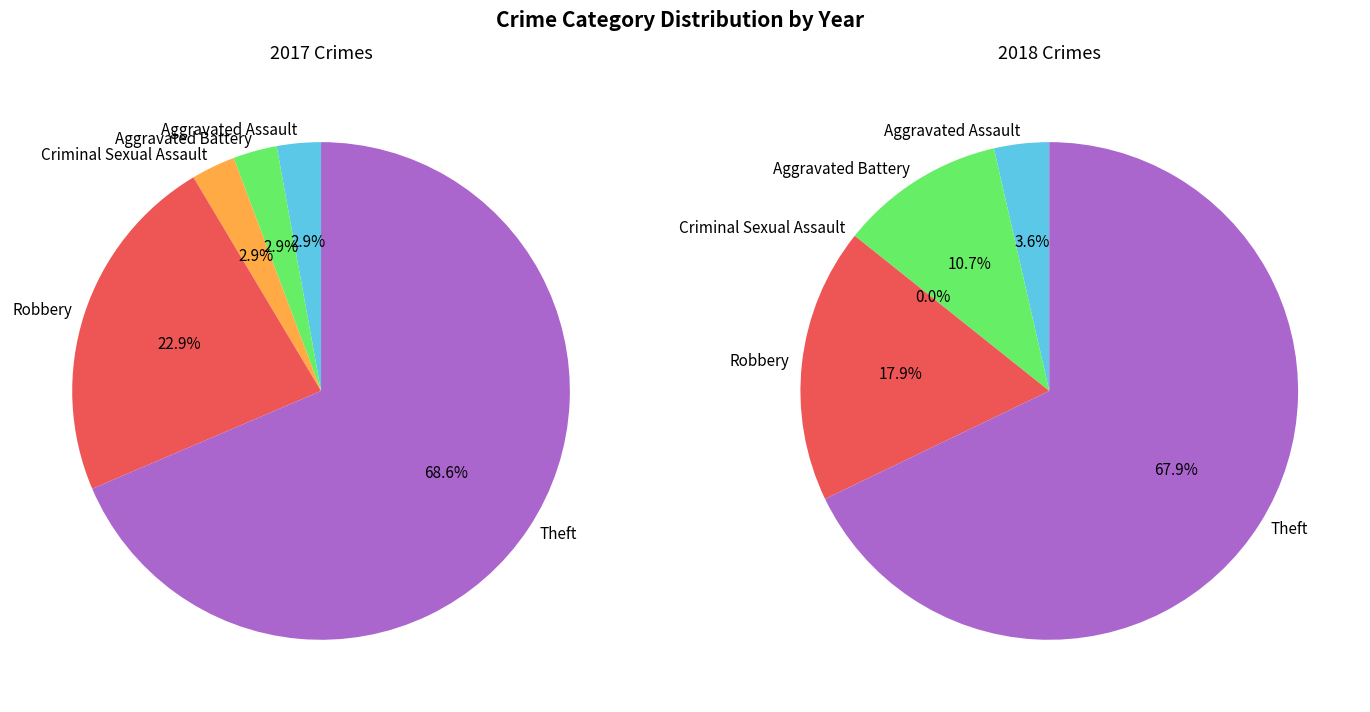

The 3 slice represents 31% of the pie. True or false?

False